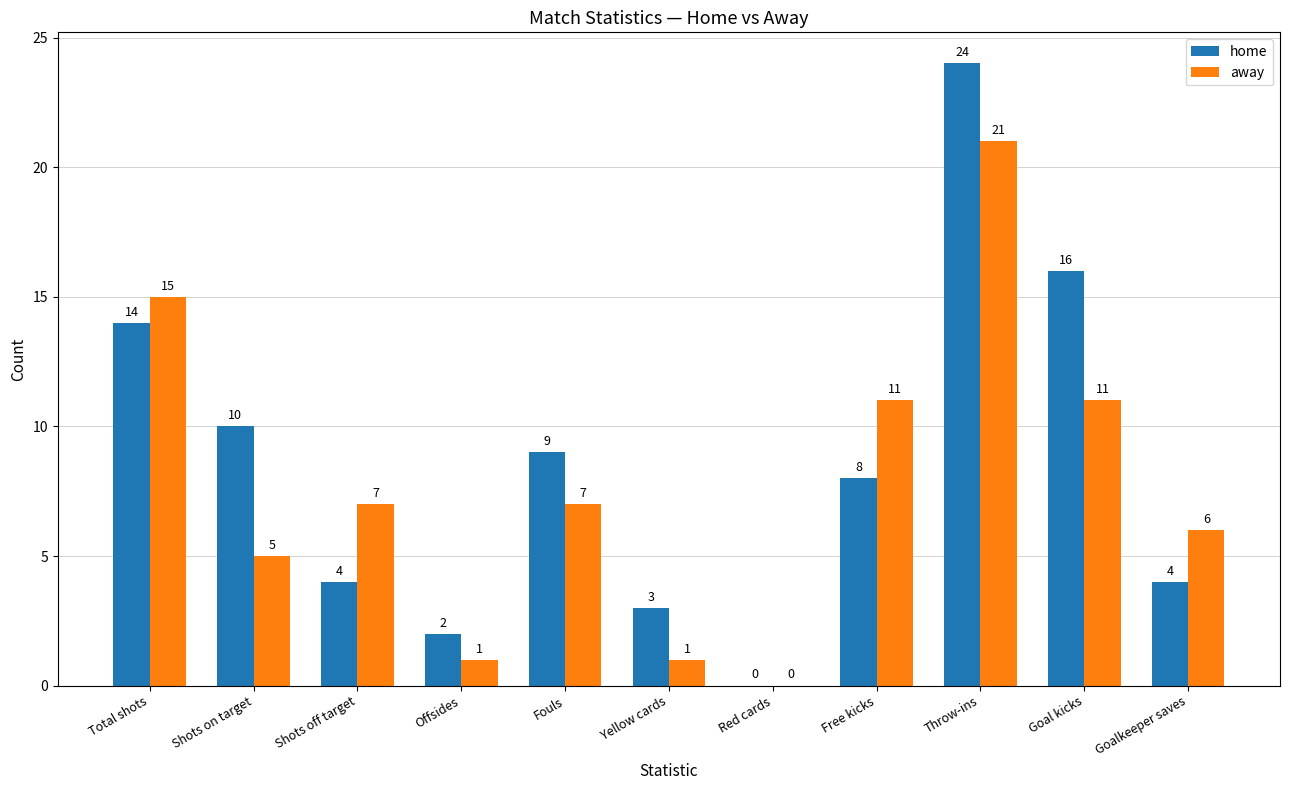

Is it true that away equals 21 at Throw-ins?

True